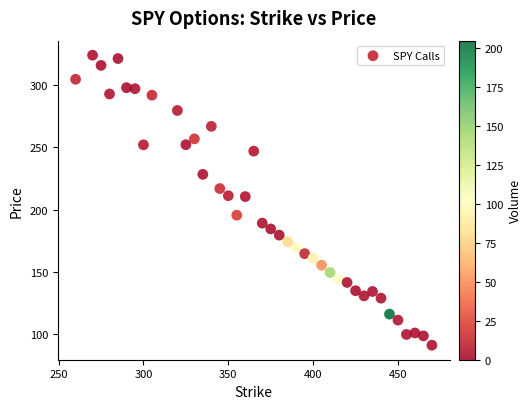

What is the range of X values (max minus min)?

210.0